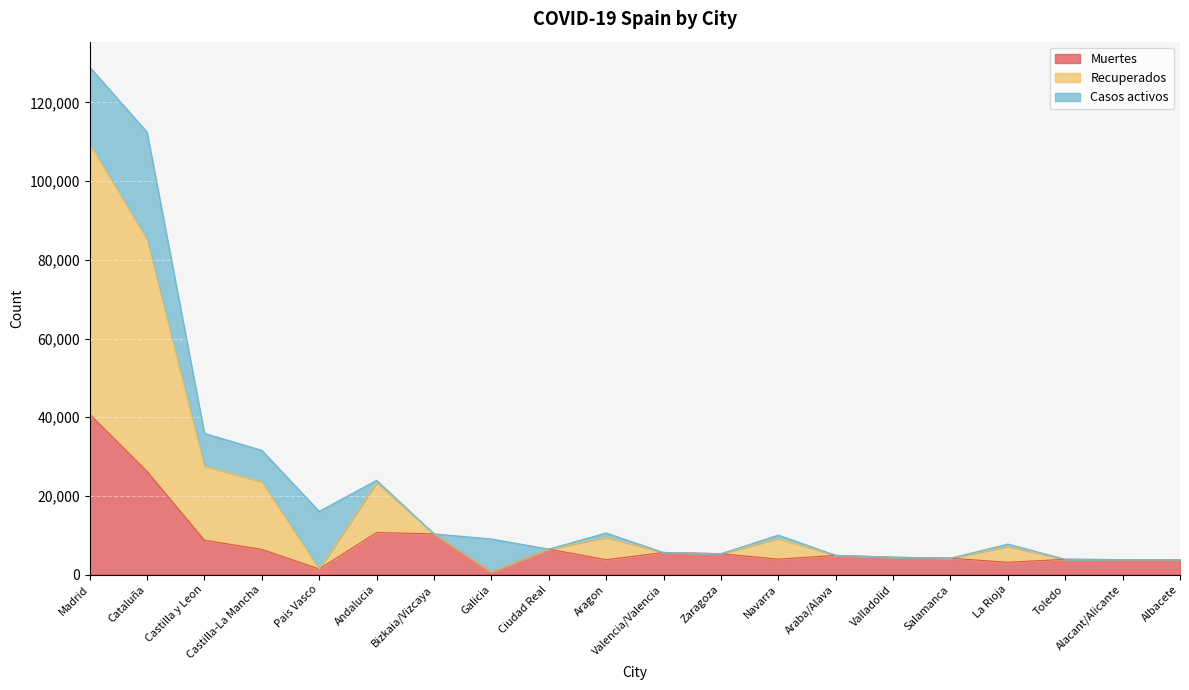

What is the value of the Muertes point at the 2nd from the left?

26203